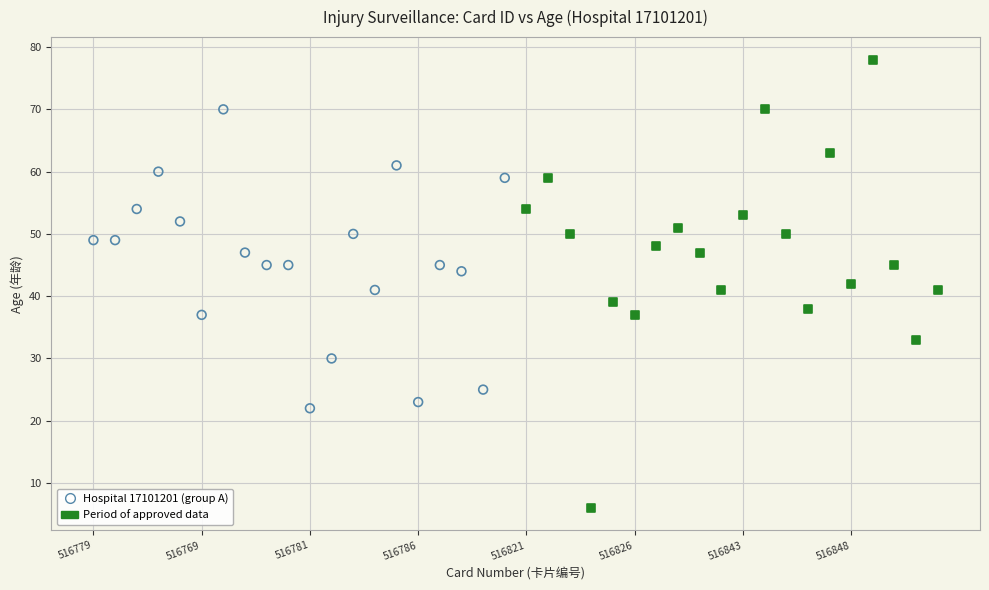

Which series has the largest Y range (max minus min)?

Period of approved data